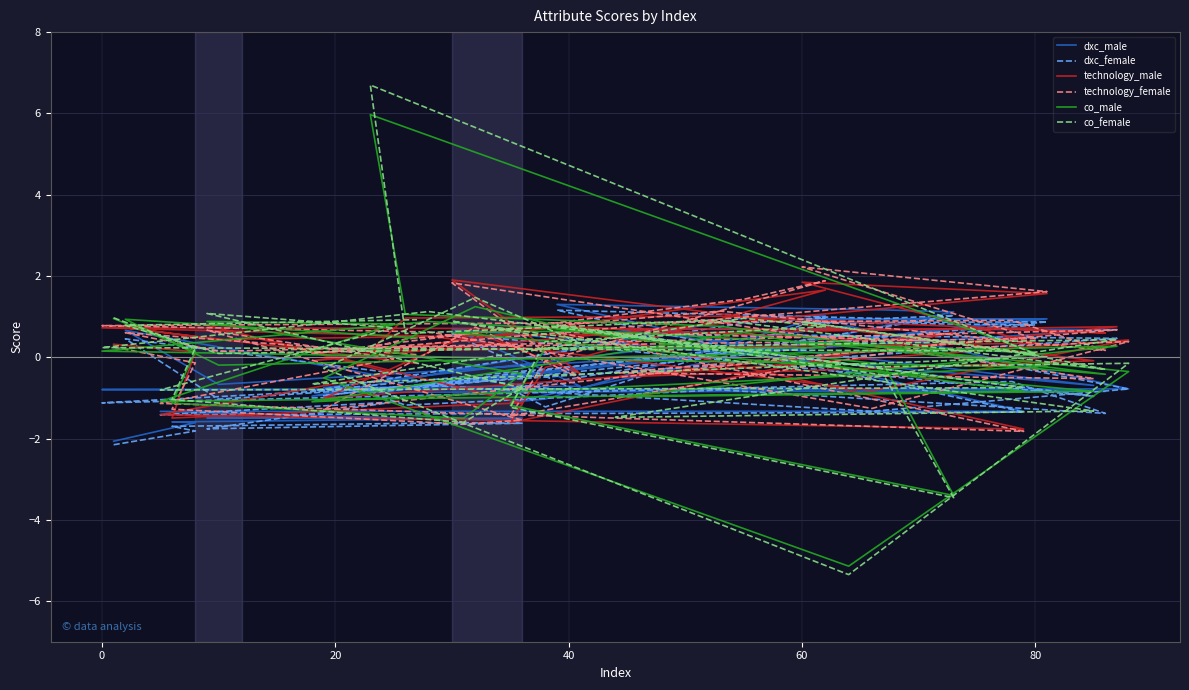

Count the number of data series in this chart.

6